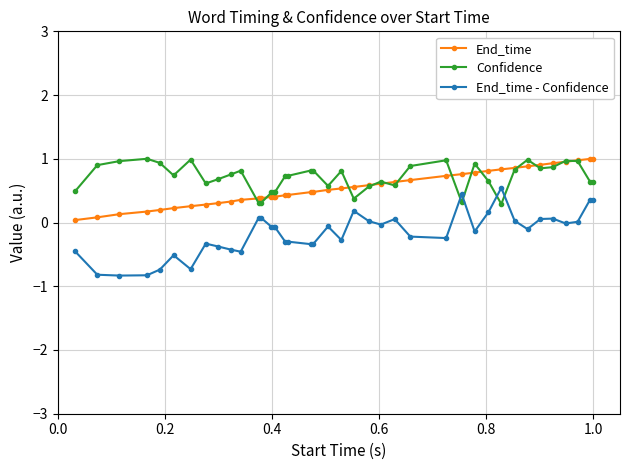

True or false: Confidence and End_time cross at least once.

True